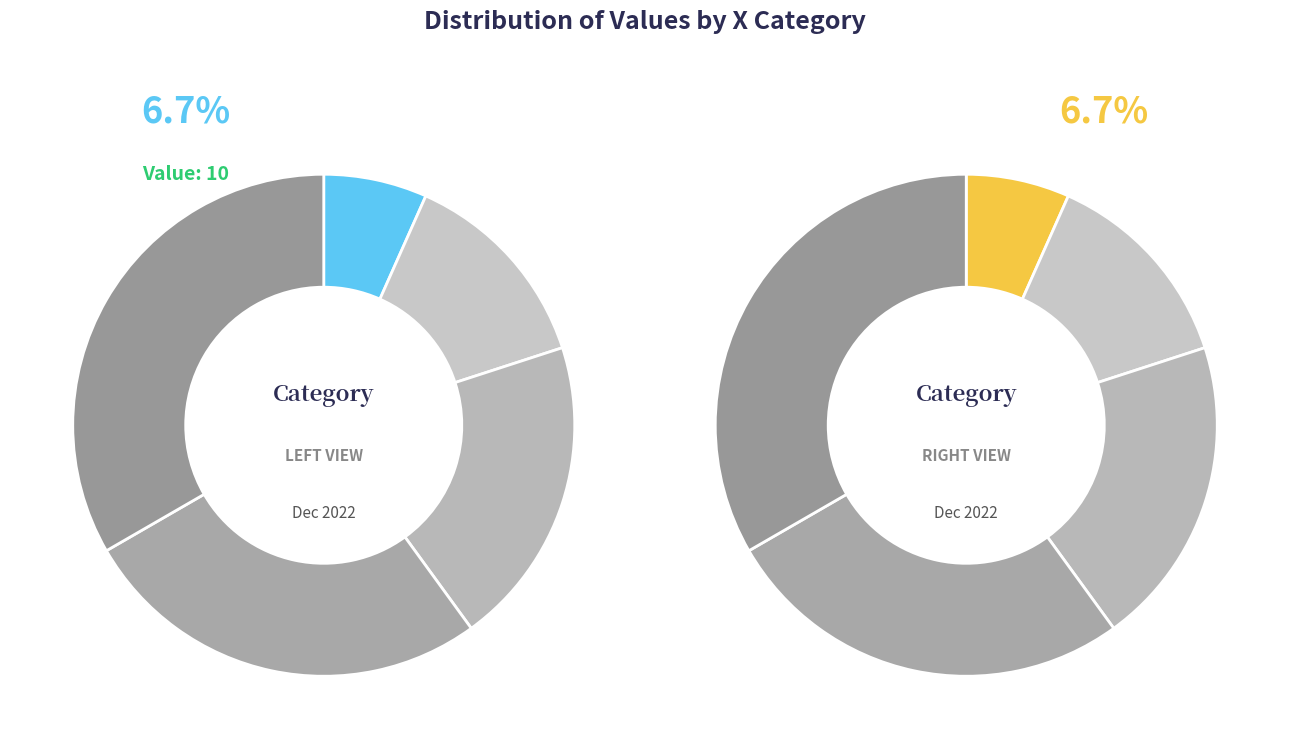

True or false: 3 accounts for 12% of the total.

False